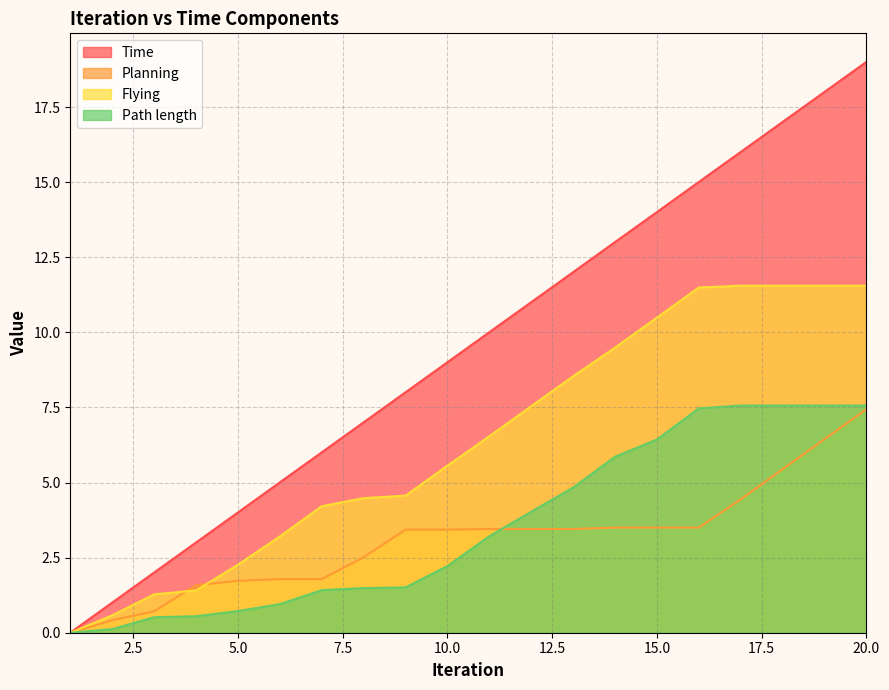

What are all the series names shown in the legend?

Time, Planning, Flying, Path length